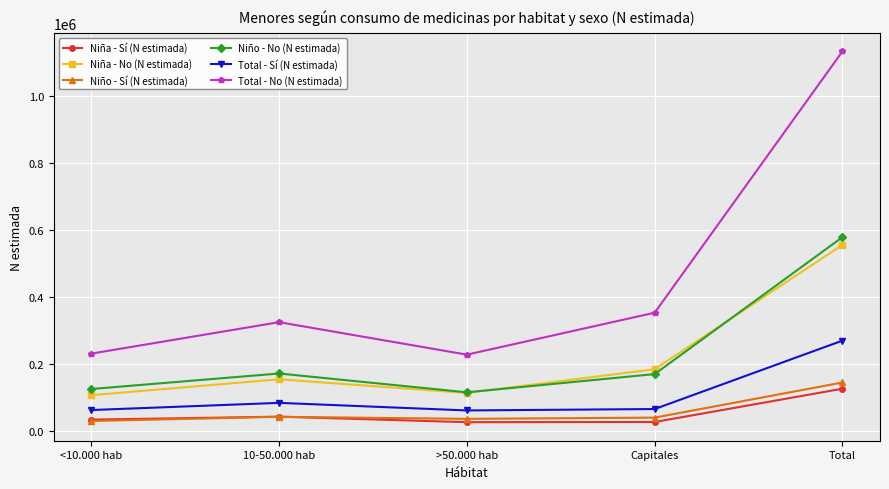

True or false: Niña - Sí (N estimada) and Niño - No (N estimada) intersect in this chart.

False